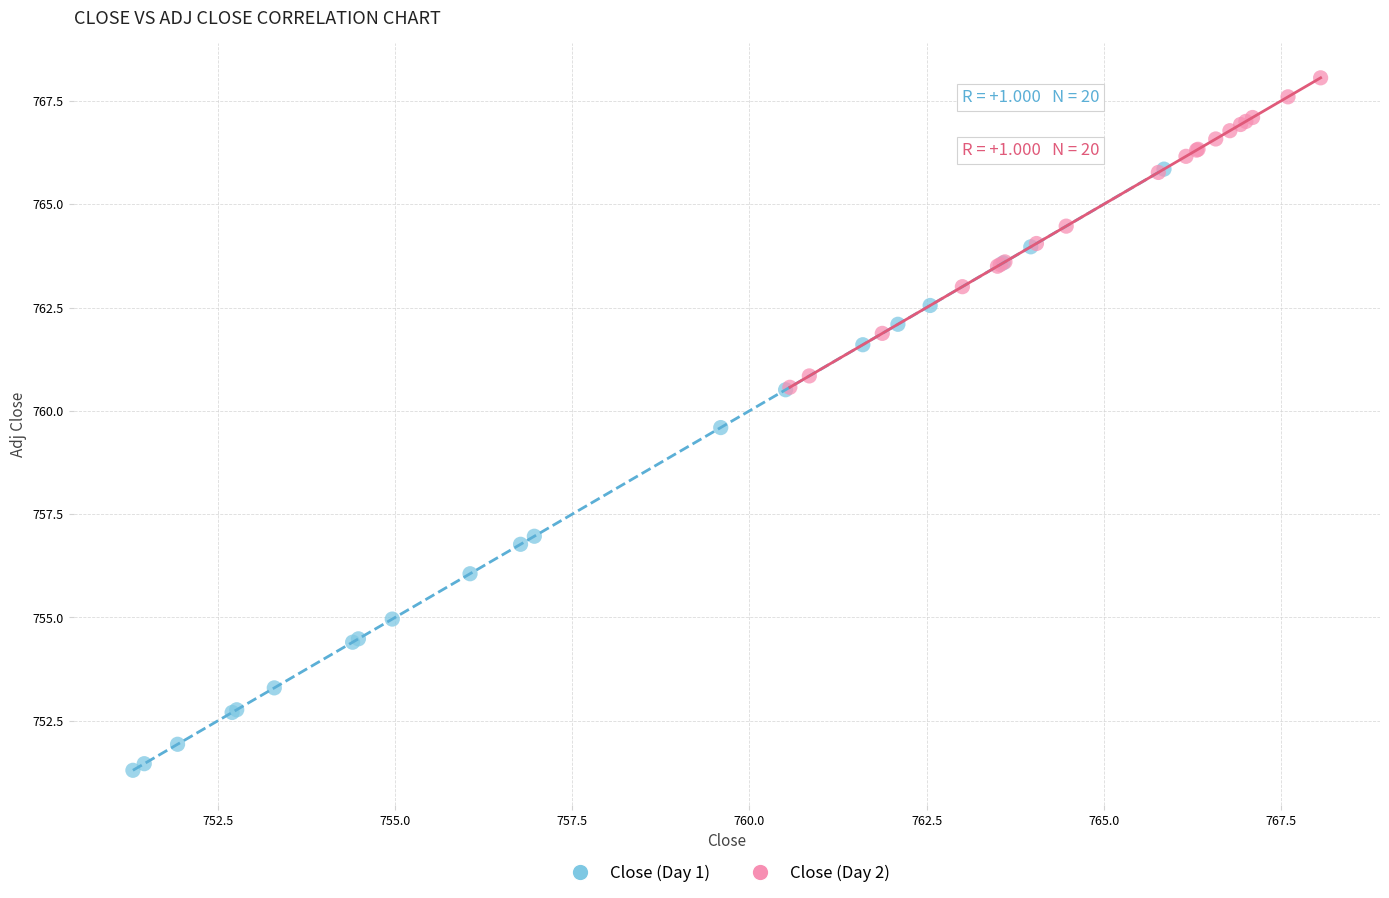

Which series reaches the minimum Y coordinate?

Close (Day 1)